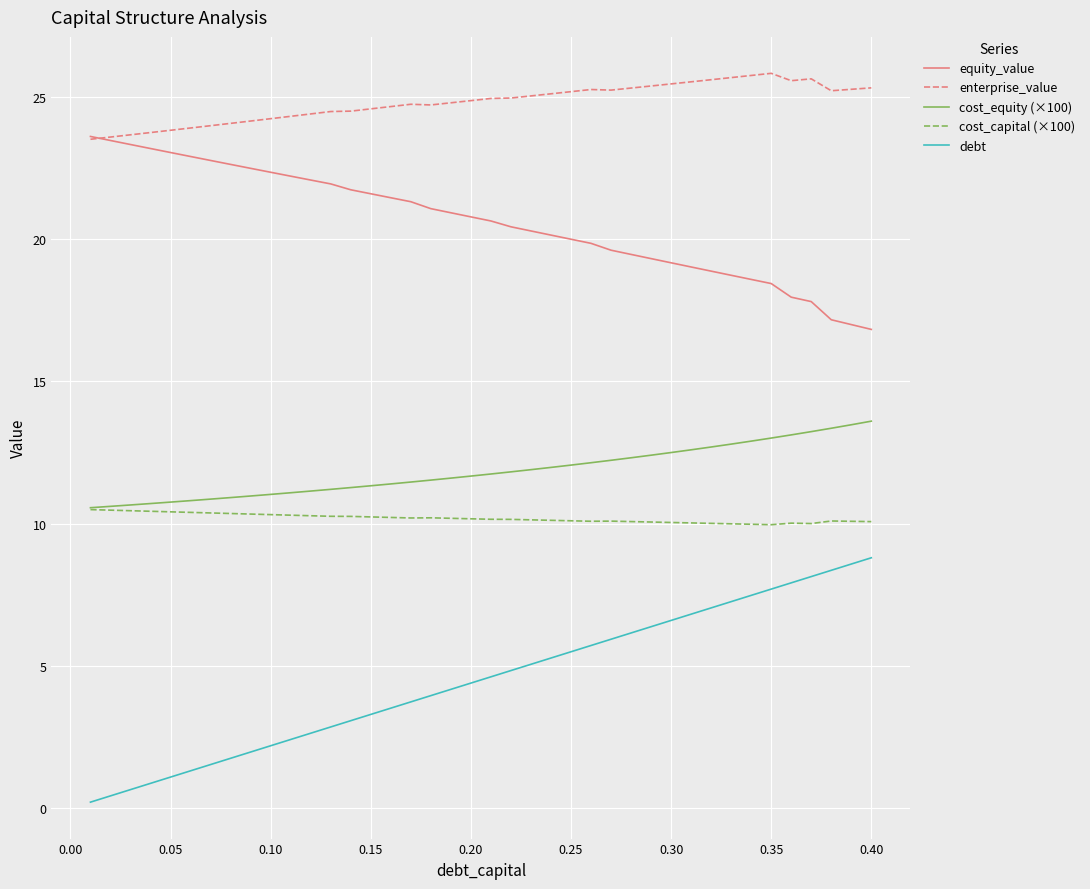

True or false: enterprise_value and cost_capital (×100) cross at least once.

False